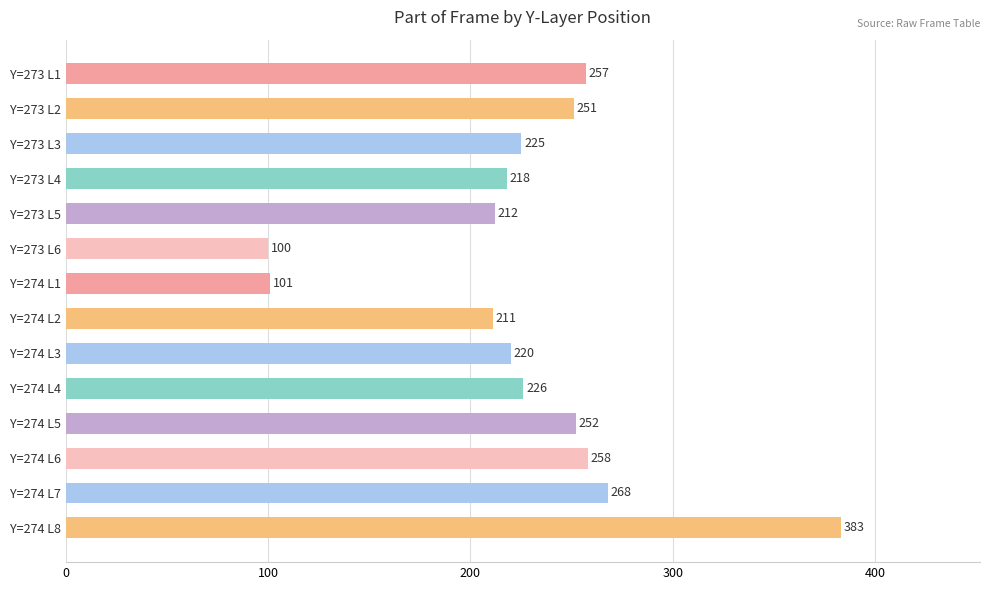

What is the ratio of the value at Y=274 L1 to the value at Y=274 L5?

0.4